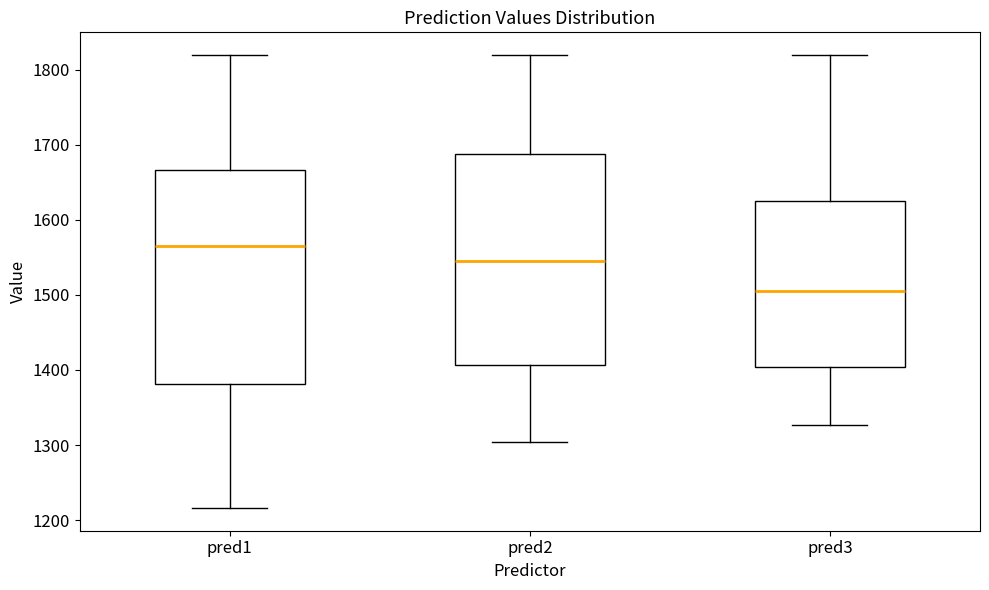

Where does the upper whisker of the box for pred2 end on the y-axis? The values are not printed on the chart, so give them approximately, as read against the axis.

1820